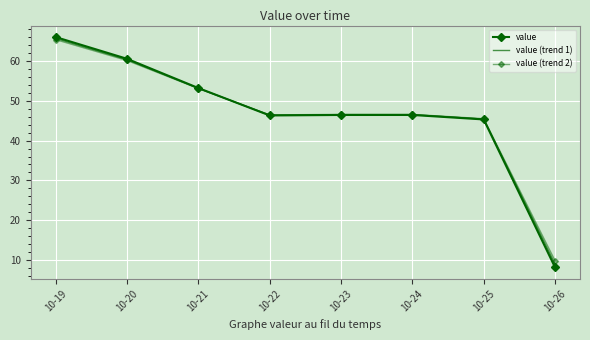

Reading right to left, extract all data points from this chart.

value: 8.2	45.3	46.4	46.4	46.3	53.2	60.5	66.0
value (trend 1): 9.0	45.4	46.5	46.5	46.4	53.1	60.3	65.6
value (trend 2): 9.9	45.5	46.6	46.6	46.4	53.0	60.1	65.3